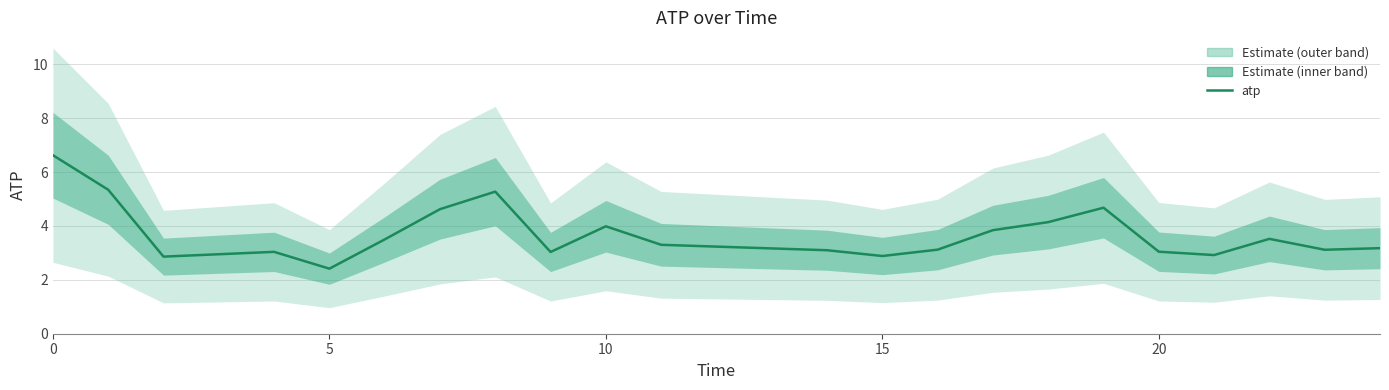

What is the sum of all values?

81.5